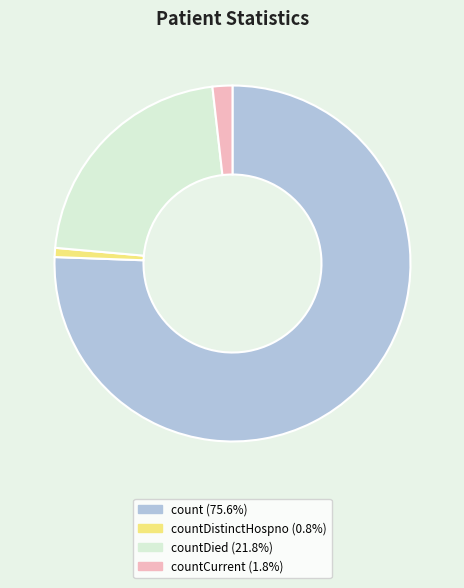

Is there a majority slice in this chart?

Yes